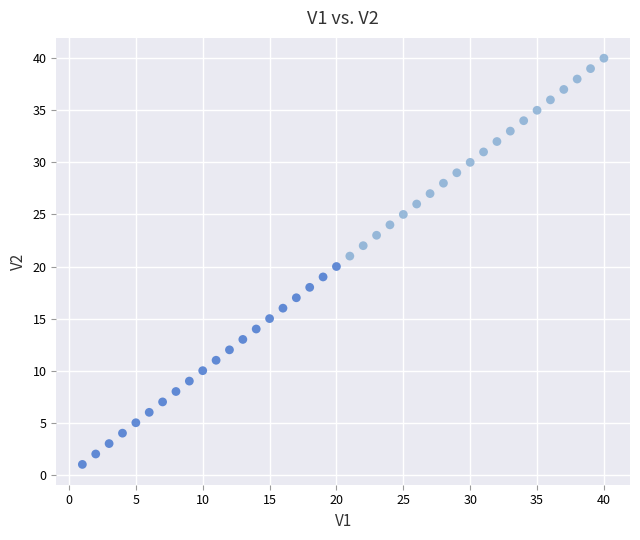

What is the range of Y values (max minus min)?

39